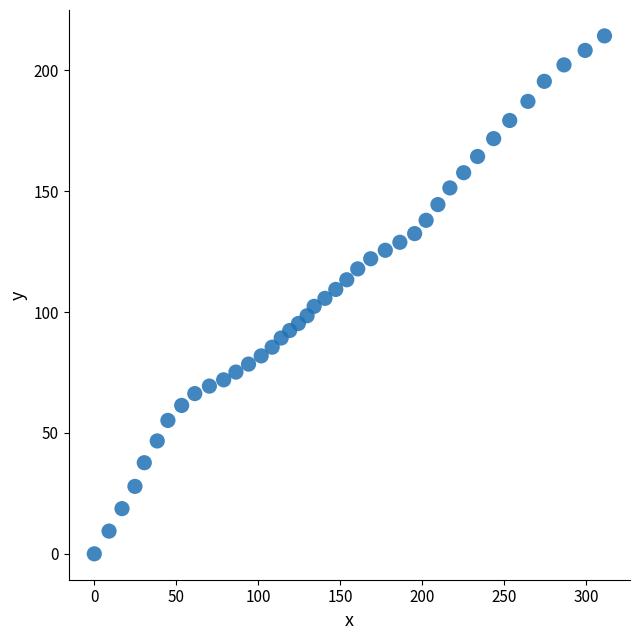

What is the range of Y values (max minus min)?

214.3